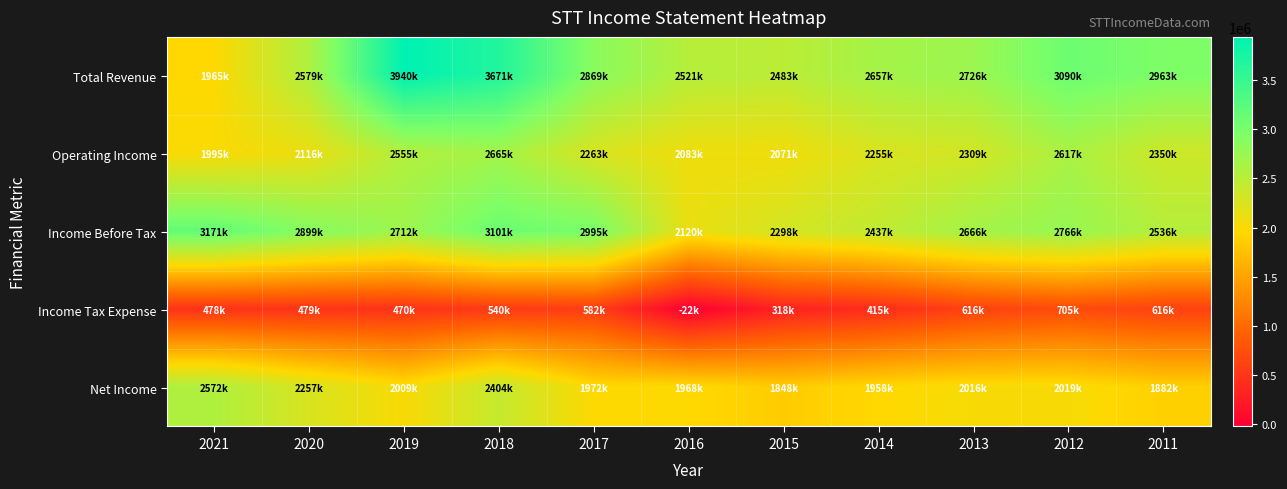

Reading right to left, list all the values displayed in this chart.

Total Revenue: 2011=2963000	2012=3090000	2013=2726000	2014=2657000	2015=2483000	2016=2521000	2017=2869000	2018=3671000	2019=3940000	2020=2579000	2021=1965000
Operating Income: 2011=2350000	2012=2617000	2013=2309000	2014=2255000	2015=2071000	2016=2083000	2017=2263000	2018=2665000	2019=2555000	2020=2116000	2021=1995000
Income Before Tax: 2011=2536000	2012=2766000	2013=2666000	2014=2437000	2015=2298000	2016=2120000	2017=2995000	2018=3101000	2019=2712000	2020=2899000	2021=3171000
Income Tax Expense: 2011=616000	2012=705000	2013=616000	2014=415000	2015=318000	2016=-22000	2017=582000	2018=540000	2019=470000	2020=479000	2021=478000
Net Income: 2011=1882000	2012=2019000	2013=2016000	2014=1958000	2015=1848000	2016=1968000	2017=1972000	2018=2404000	2019=2009000	2020=2257000	2021=2572000